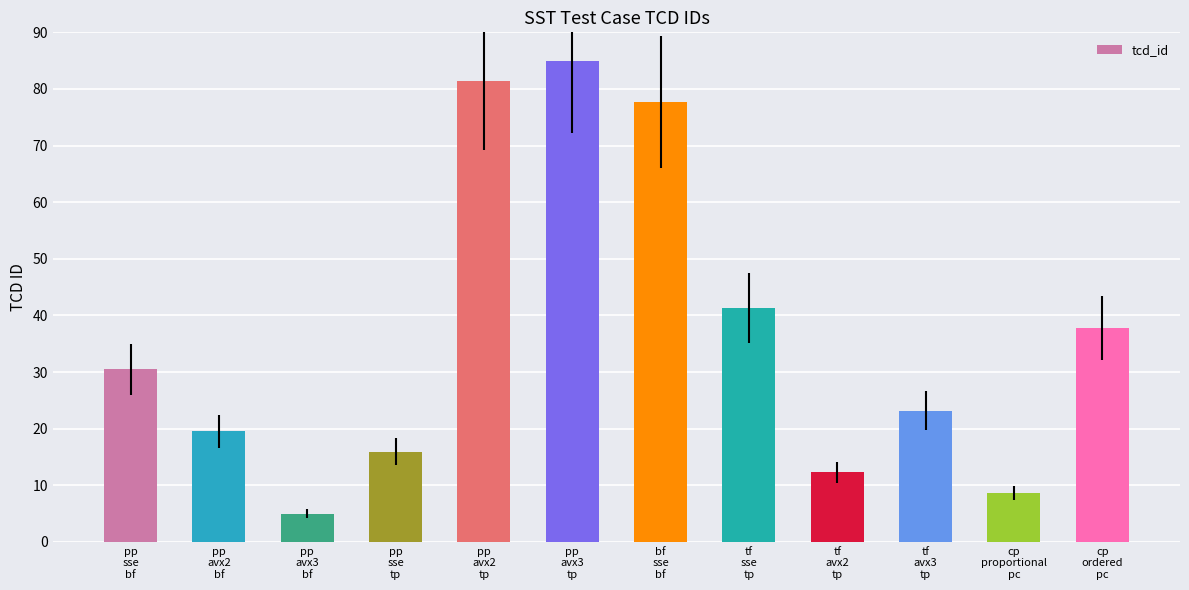

What is the value of the 11th bar from the left?

8.6